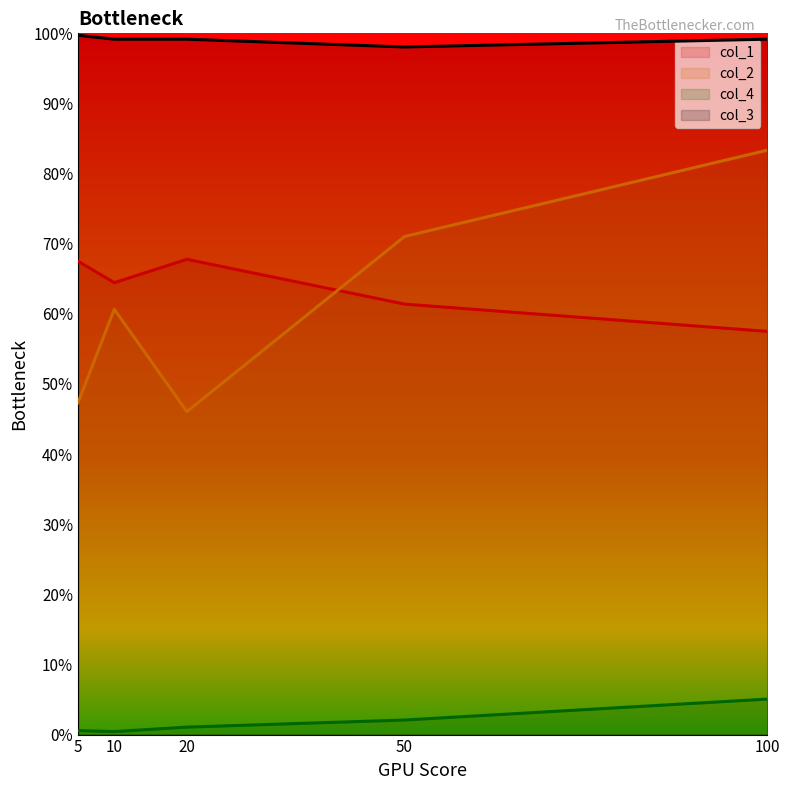

What is the value of the col_2 point at the 3rd from the left?

0.5